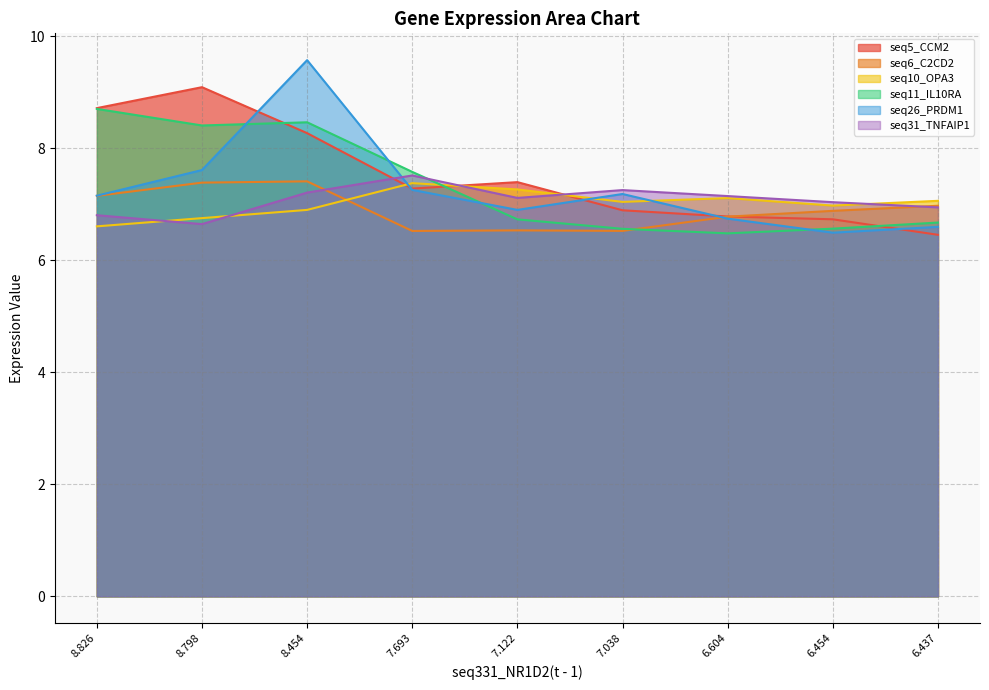

Count the seq5_CCM2(t - 1) values in the range 6 to 8.

6